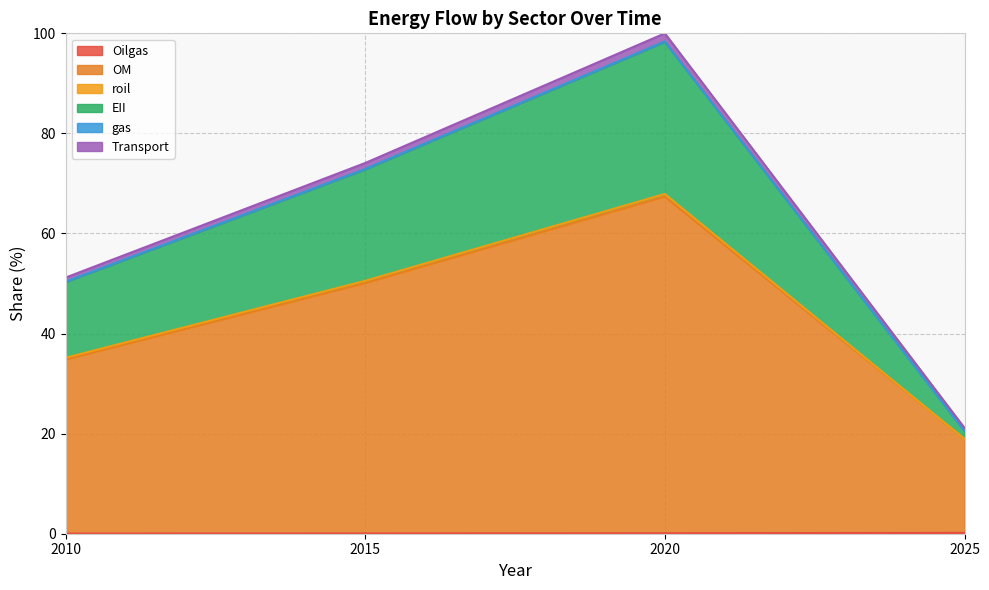

True or false: Transport and Oilgas intersect in this chart.

False